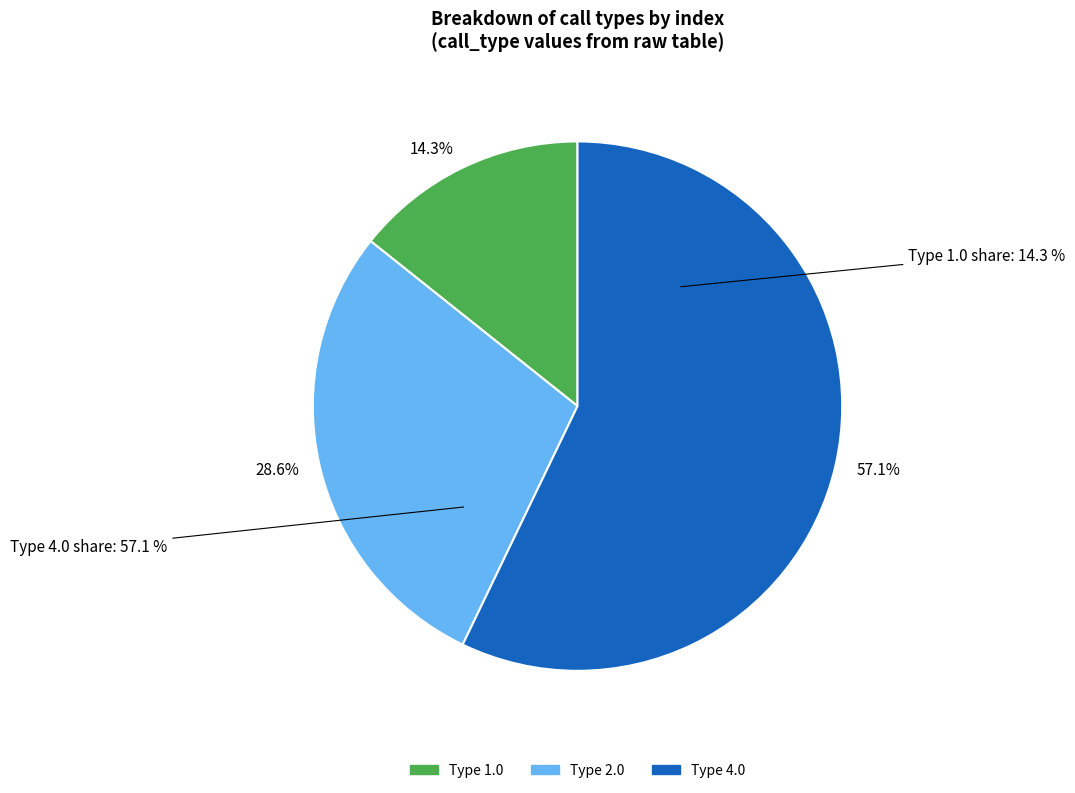

Which slice is the smallest?

call_type 1.0 (index 29351)